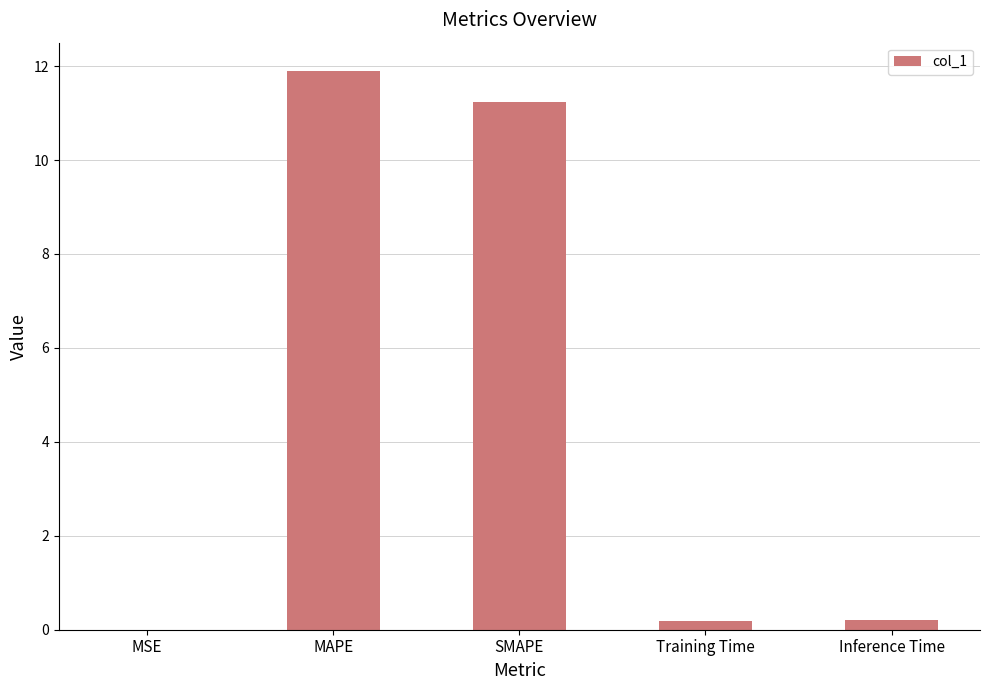

What is the approximate value at Inference Time?

0.2